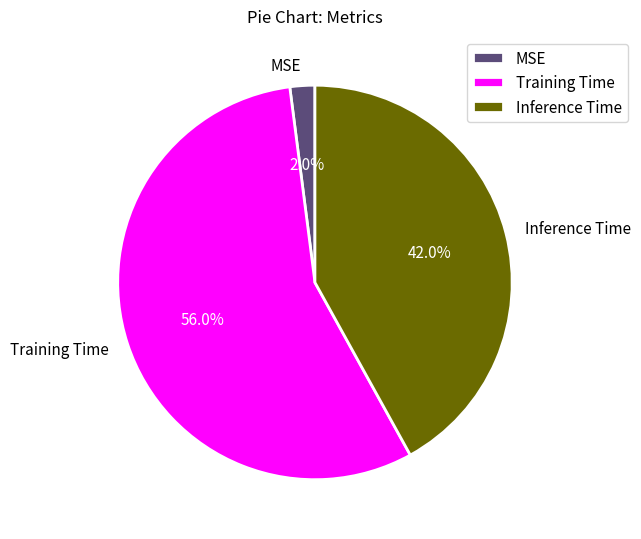

Is Training Time the majority of the pie?

Yes